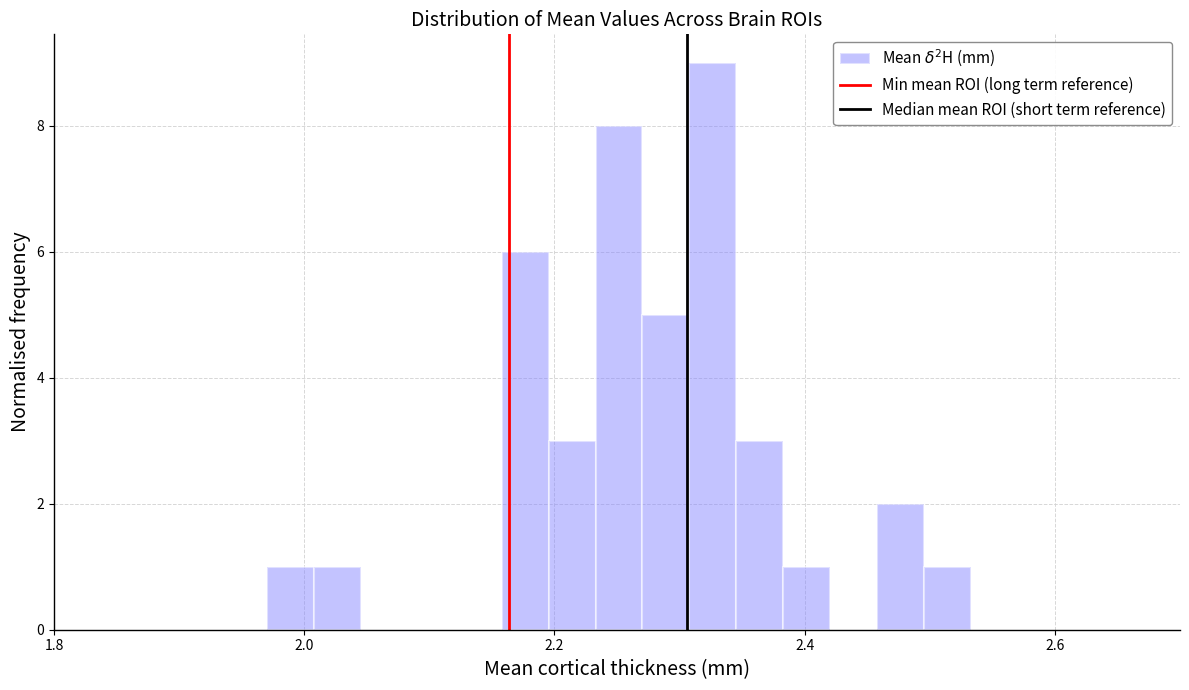

Read against the x-axis, roughly where is the centre of the tallest bar?

2.32